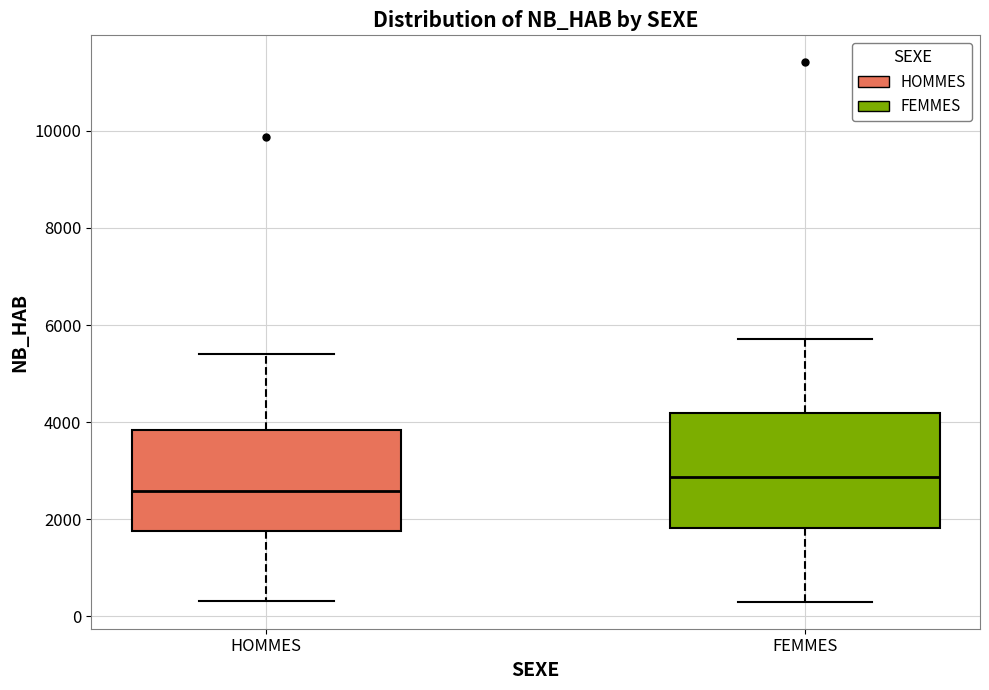

Reading left to right, read every box against the y-axis: the position of its median line, the range the box covers, and the ends of its whiskers. The values are not printed on the chart, so give them approximately, as read against the axis.

HOMMES: median 2600, box 1800 to 3800, whiskers 400 to 5400
FEMMES: median 2800, box 1800 to 4200, whiskers 200 to 5800